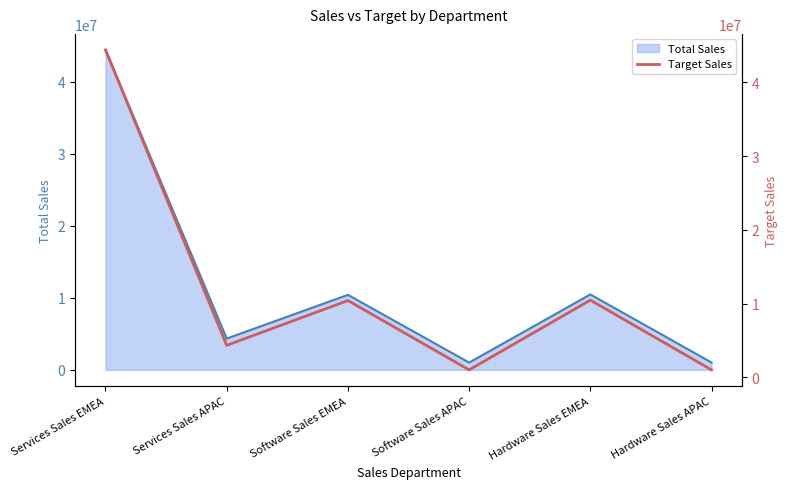

What is the sum of all values?

71639100